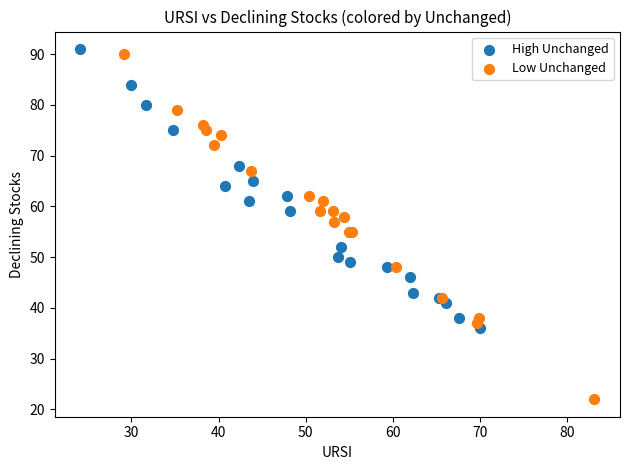

Which series reaches the minimum Y coordinate?

Low Unchanged